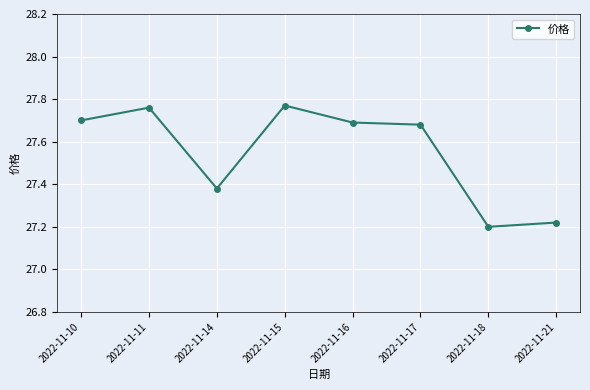

Does the chart have visible grid lines?

Yes